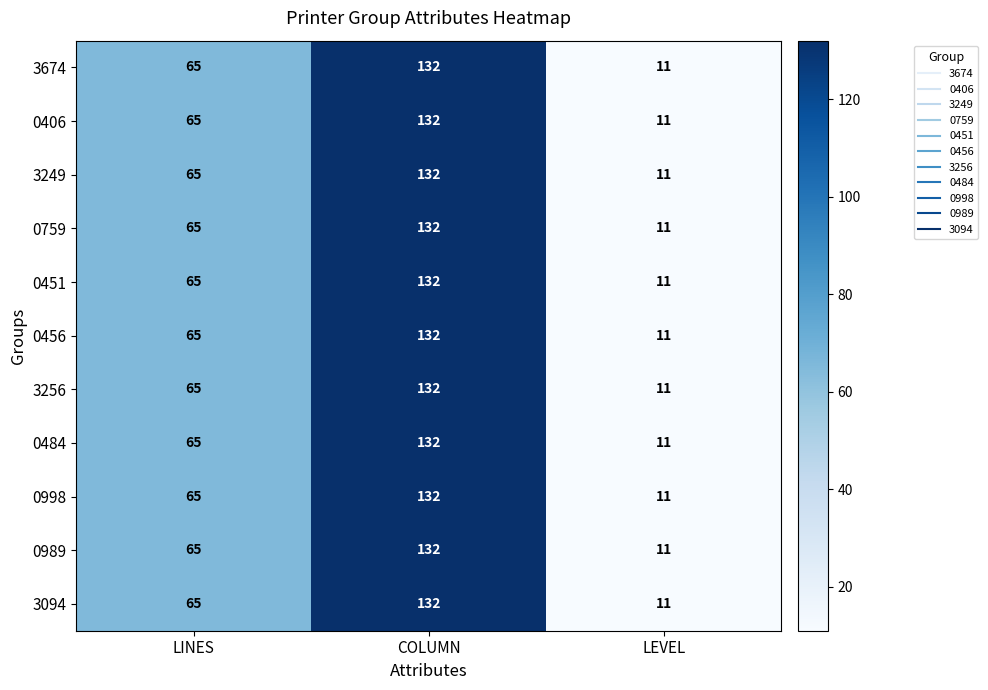

What is the sum of all 0406 values?

208